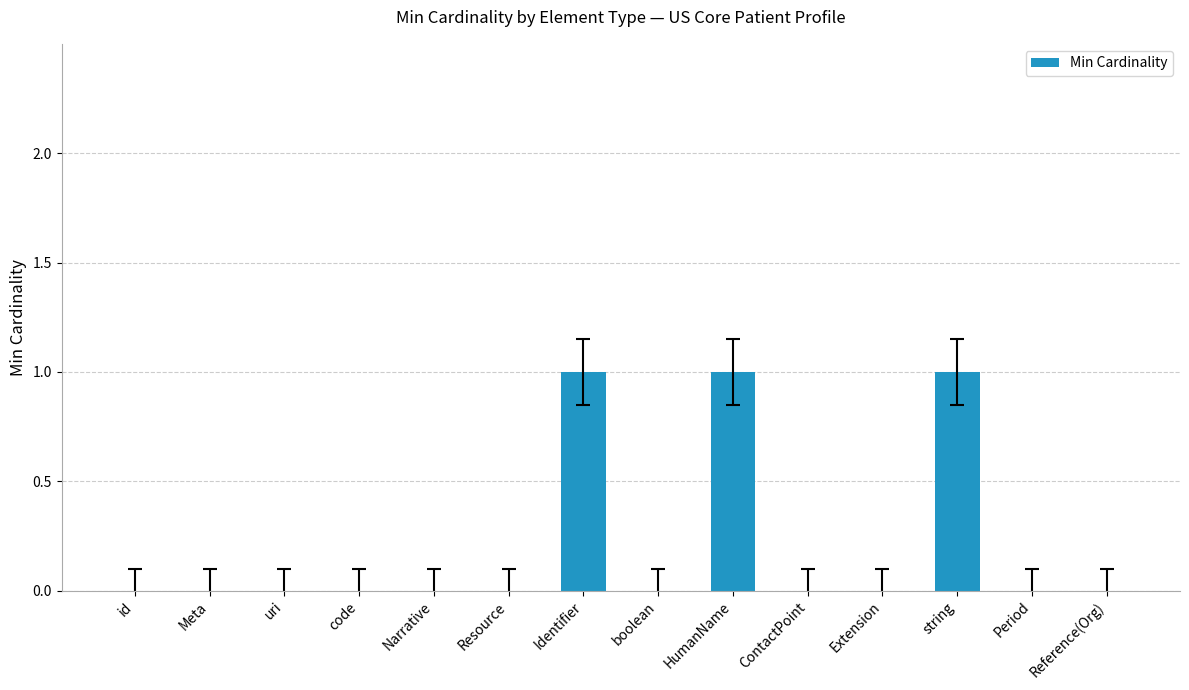

Reading right to left, extract all data points from this chart.

0	0	1	0	0	1	0	1	0	0	0	0	0	0